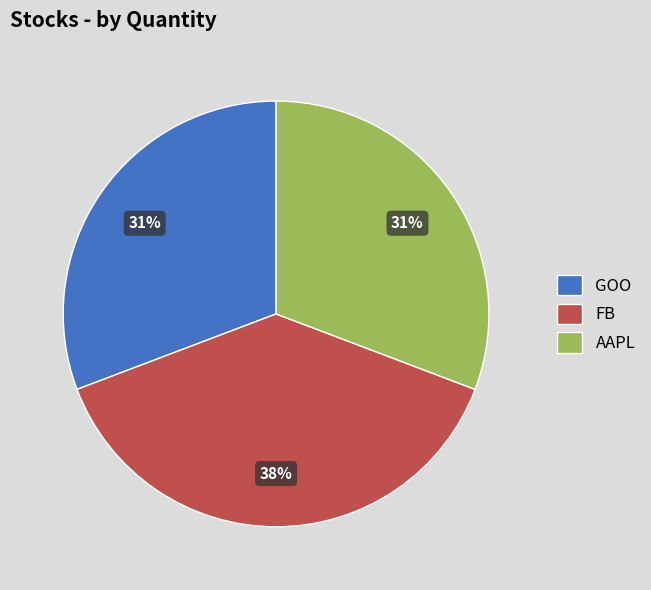

Is AAPL the majority of the pie?

No